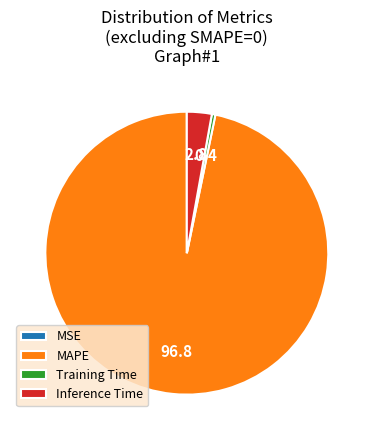

Is it true that Training Time is 0% of the pie?

True